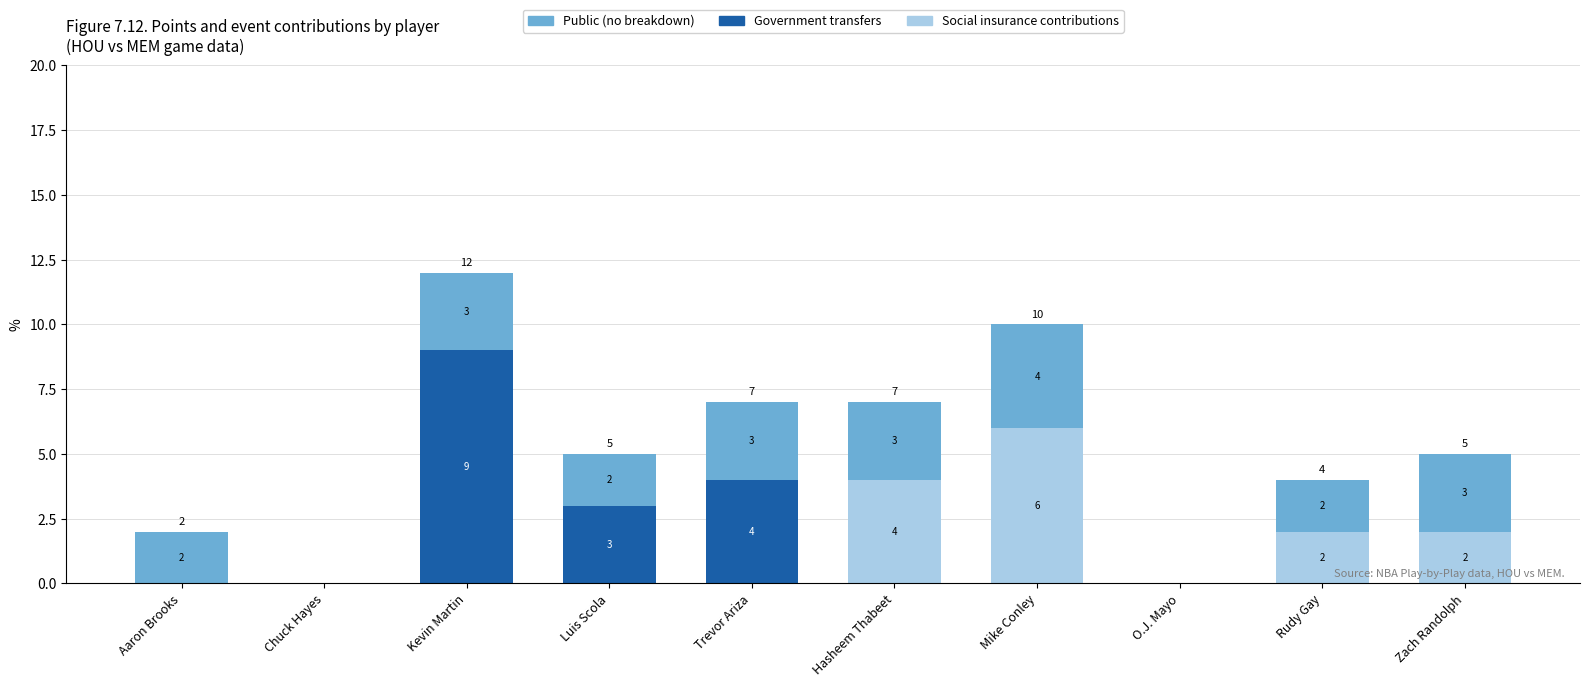

What is the total value across all series at Hasheem Thabeet?

7